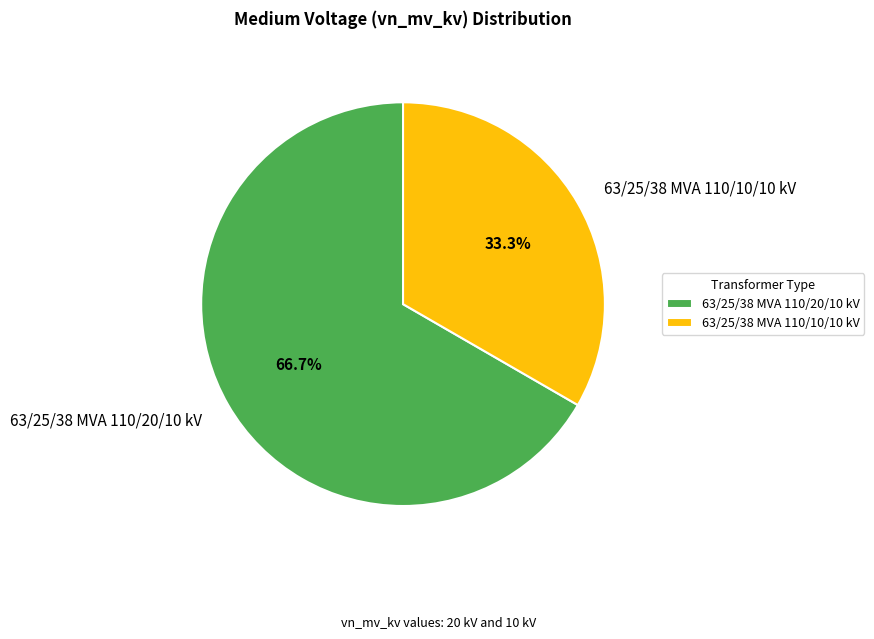

Which has a higher value, 63/25/38 MVA 110/10/10 kV or 63/25/38 MVA 110/20/10 kV?

63/25/38 MVA 110/20/10 kV